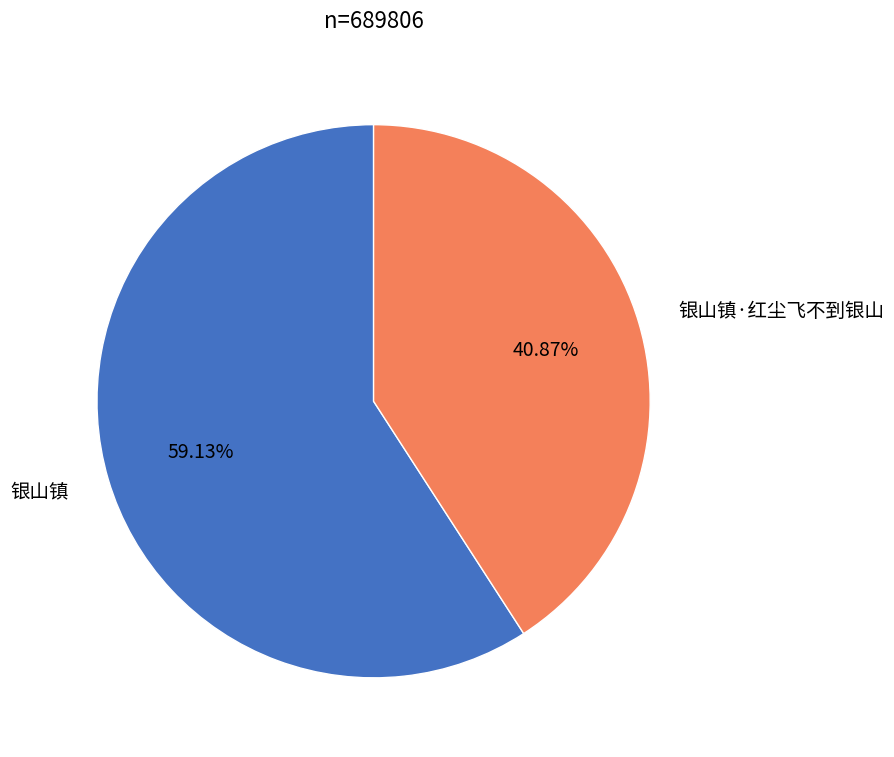

What is the ratio of the value at 银山镇 to the value at 银山镇·红尘飞不到银山?

1.4